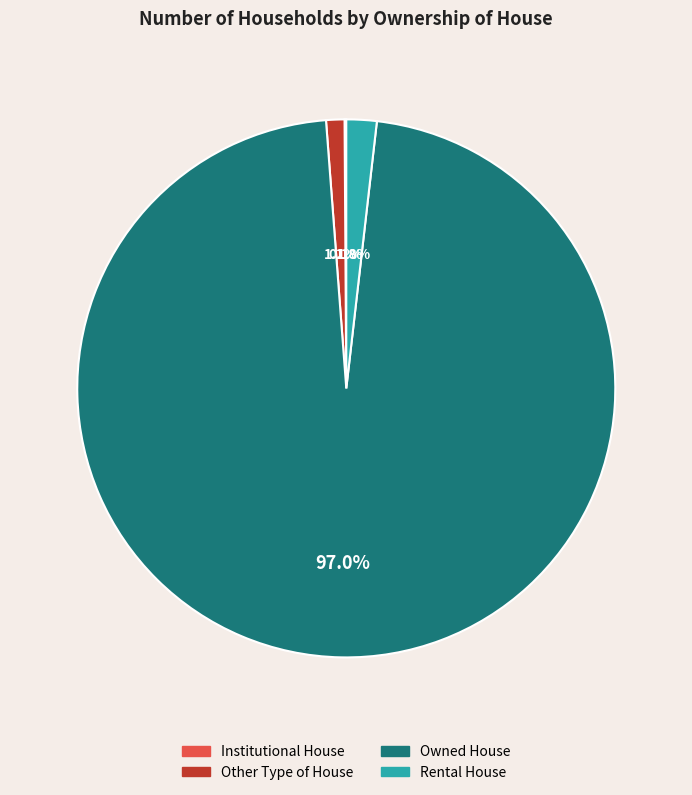

Which category has the biggest portion of the pie?

Owned House